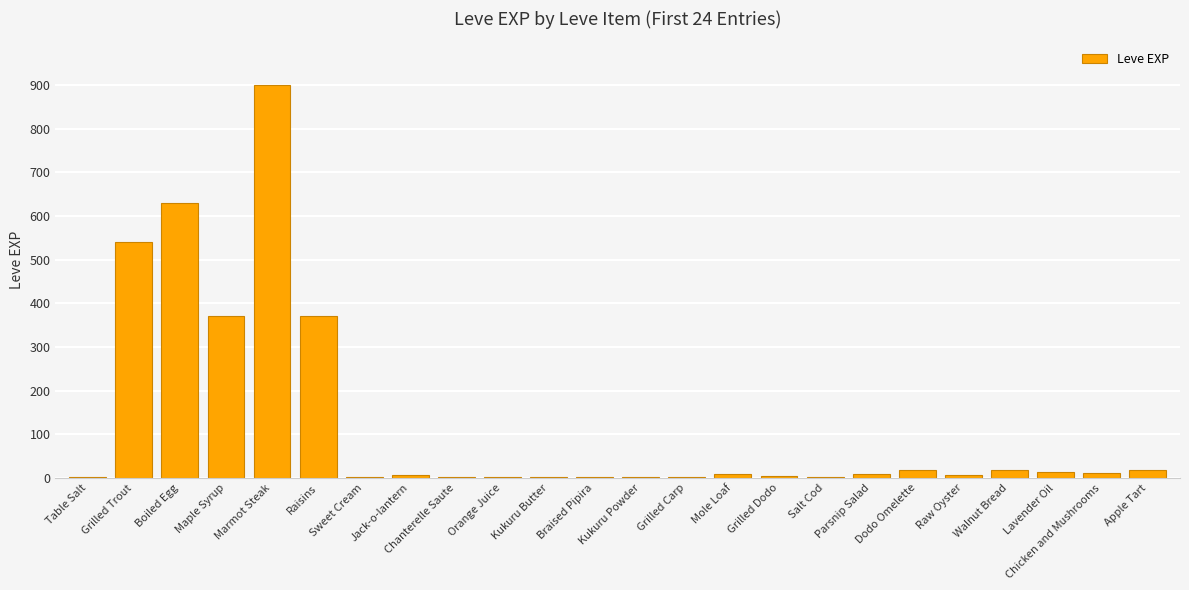

Count the number of data series in this chart.

1